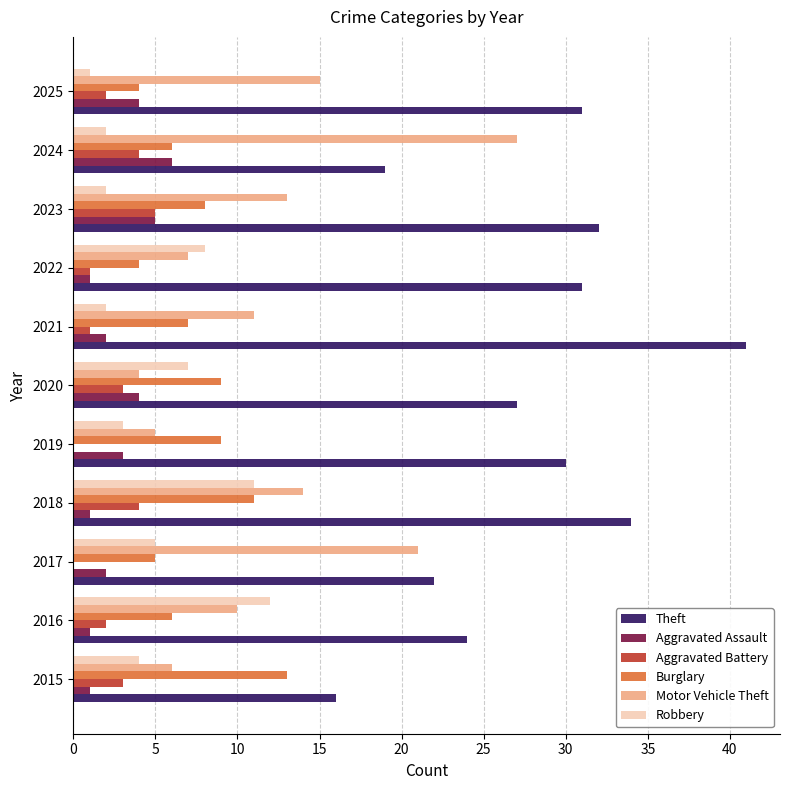

The Theft series shows 59 at 2021. True or false?

False